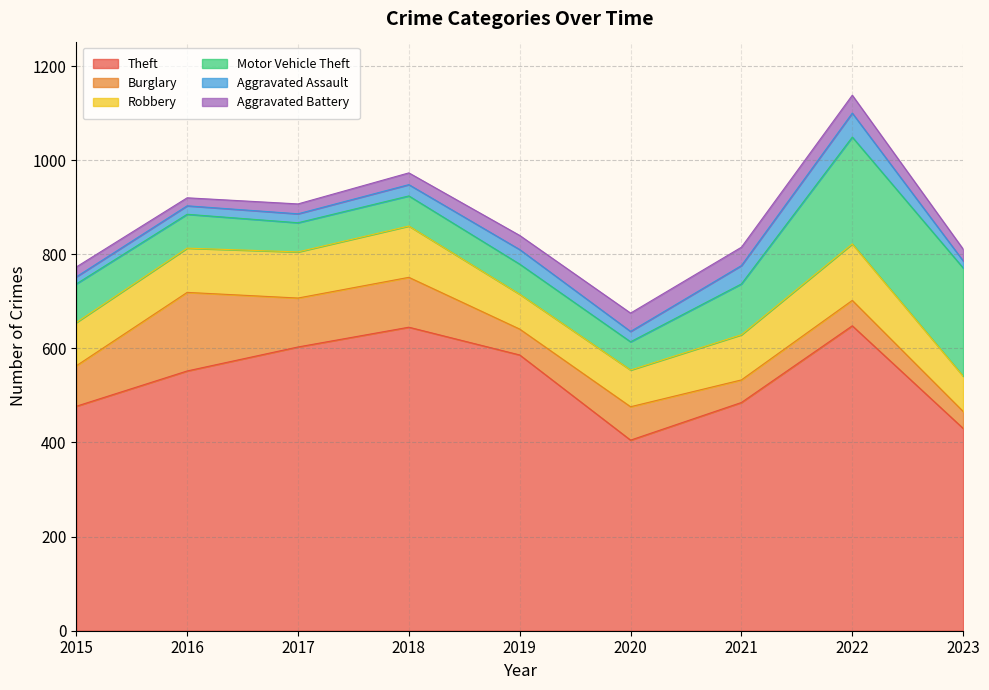

True or false: Aggravated Battery and Theft intersect in this chart.

False